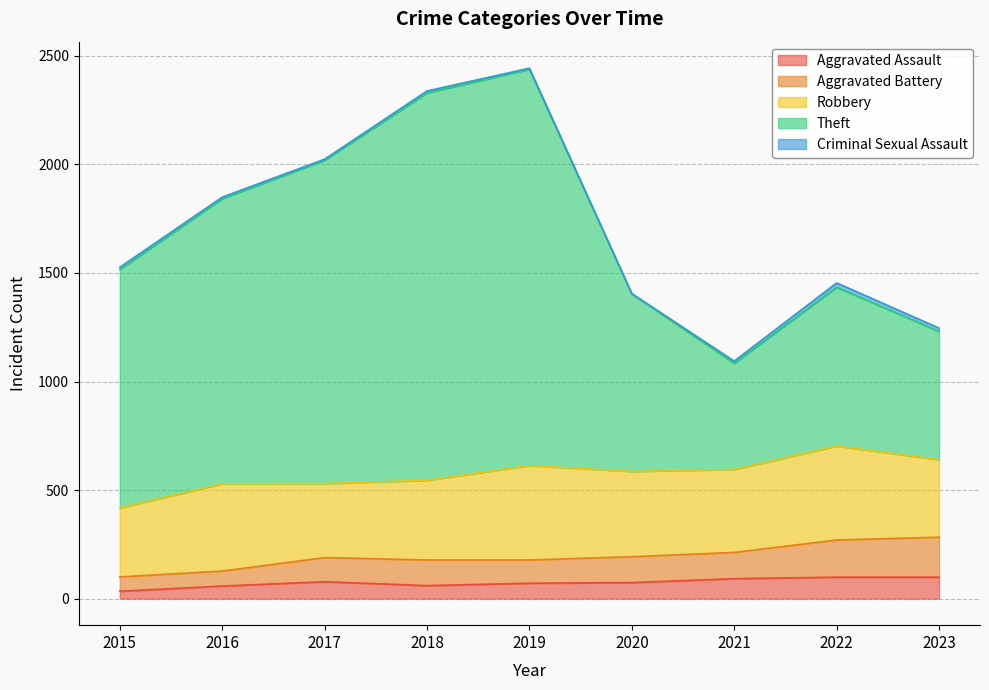

The value of Aggravated Assault at 2017 is 78. True or false?

True